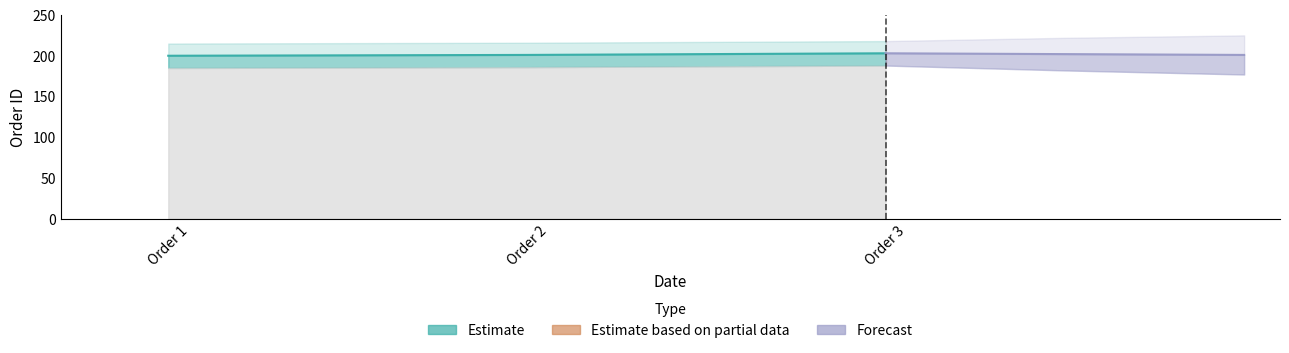

Reading right to left, what are all the values shown in this chart?

203	201	200